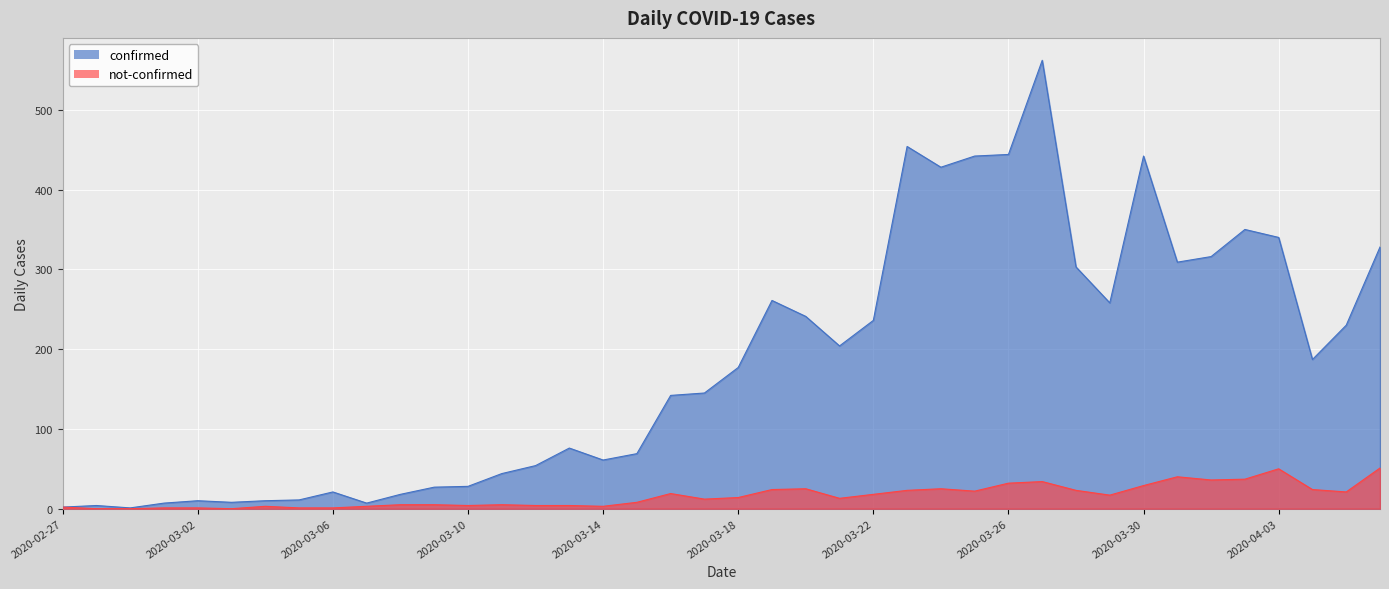

The value of confirmed at 2020-02-28 is 4. True or false?

True